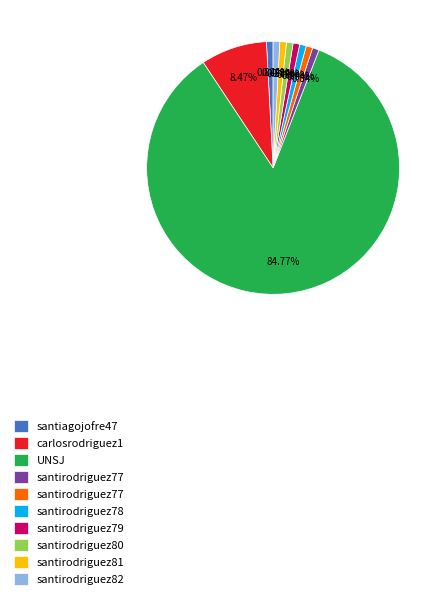

Count the number of slices in the pie.

10